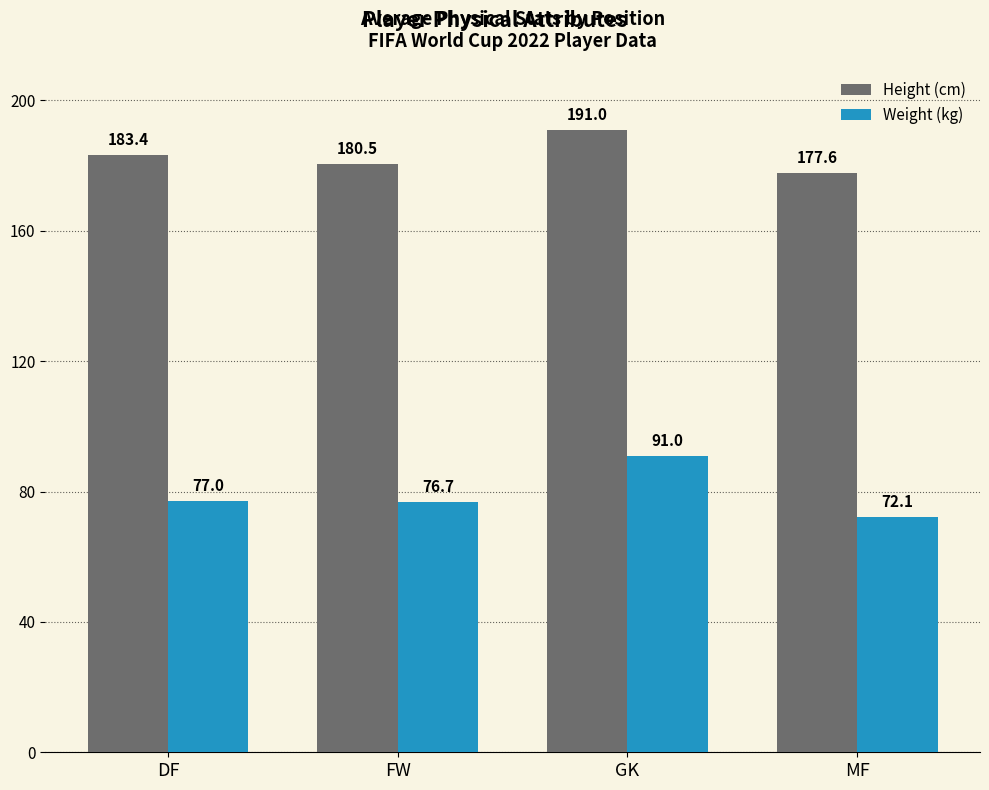

How many groups of bars are there?

4